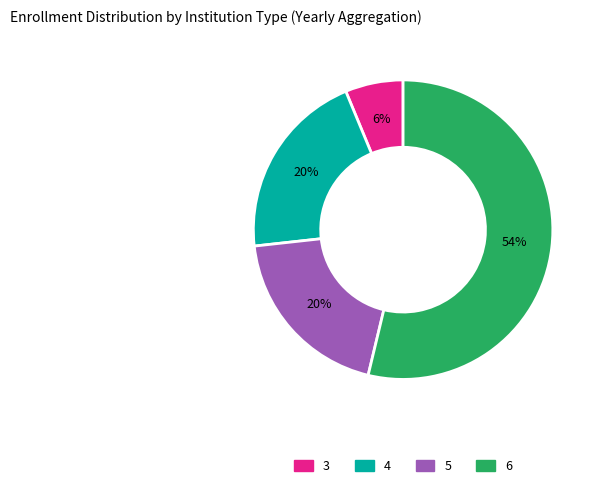

The 5 slice represents 31% of the pie. True or false?

False